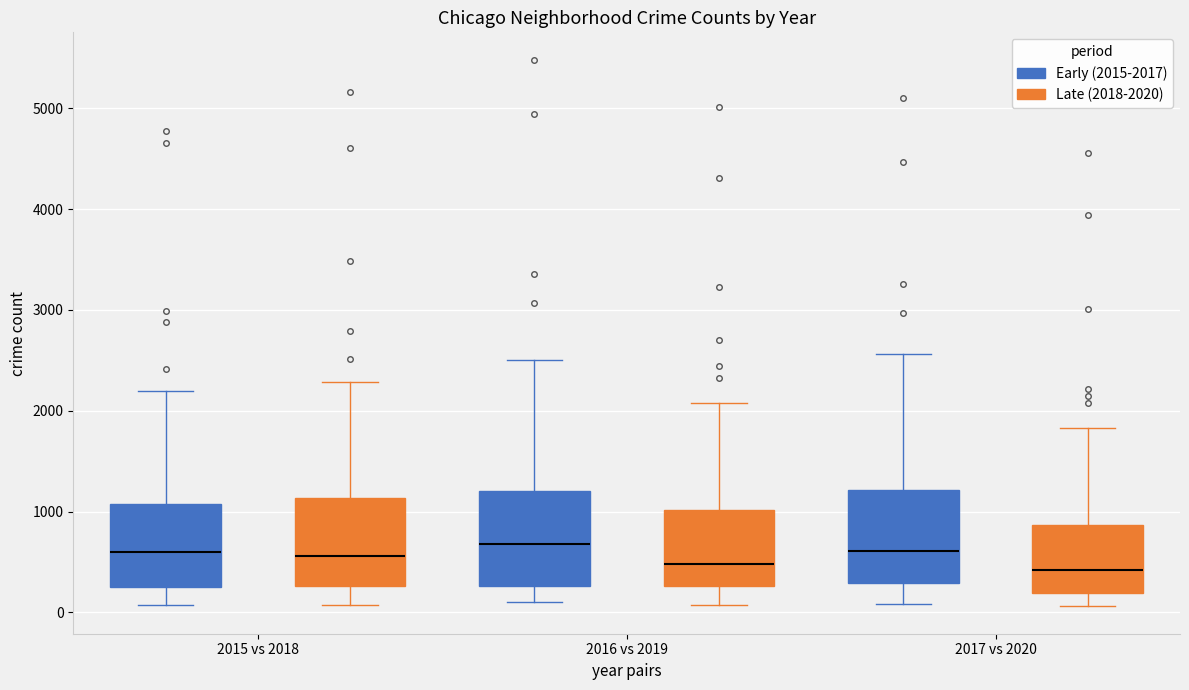

Where is the upper edge of the box for 2016 vs 2019 (Early (2015-2017)) on the y-axis? The values are not printed on the chart, so give them approximately, as read against the axis.

1200